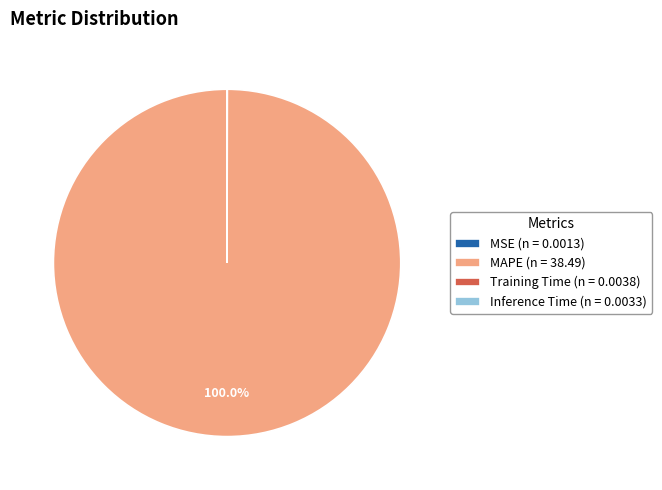

Is MAPE (n = 38.49) the majority of the pie?

Yes